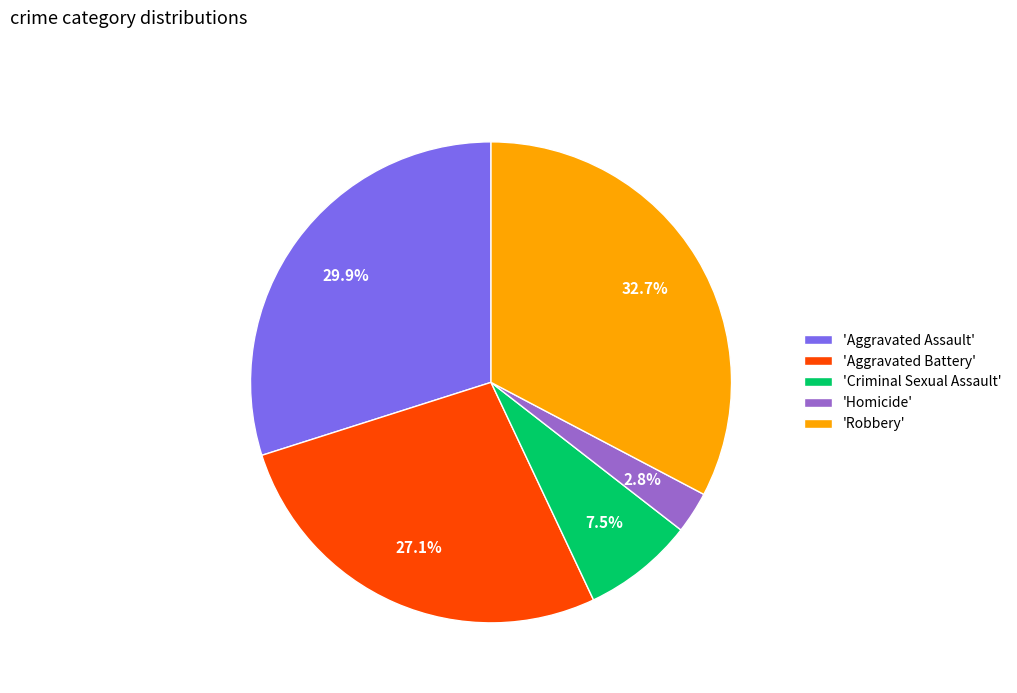

What is the largest slice in the pie chart?

'Robbery'